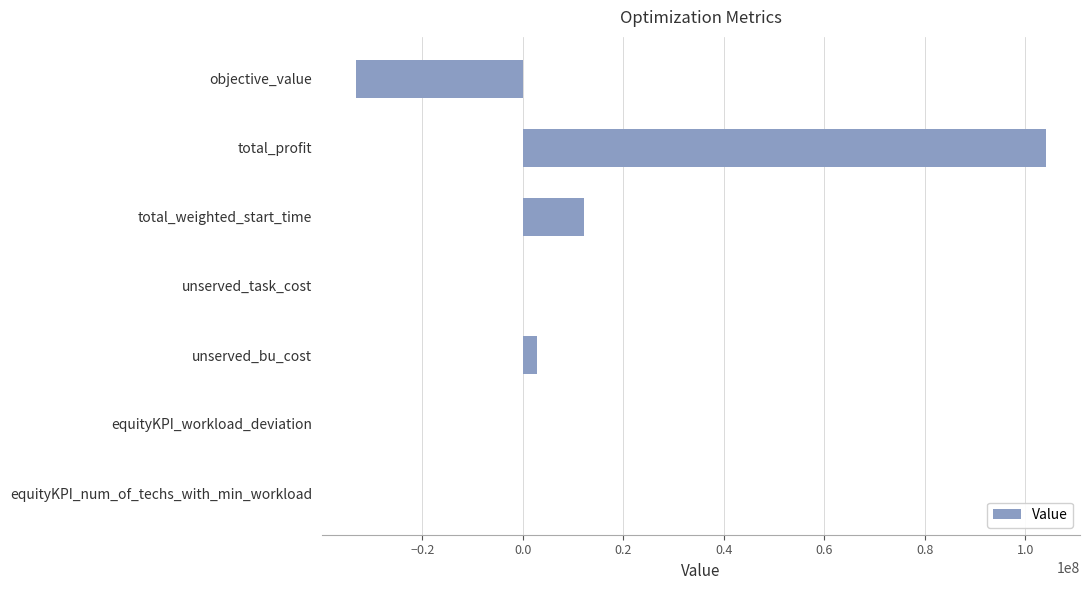

The chart shows a value of -83695357.9 at unserved_task_cost. True or false?

False